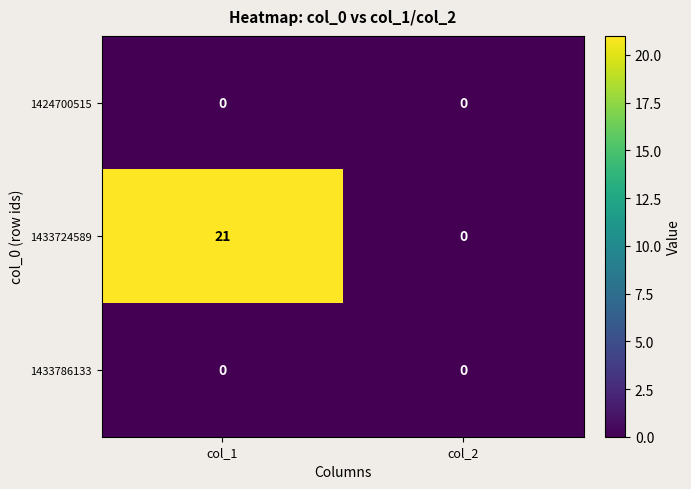

Between col_1 and col_2, which series saw the biggest shift?

1433724589